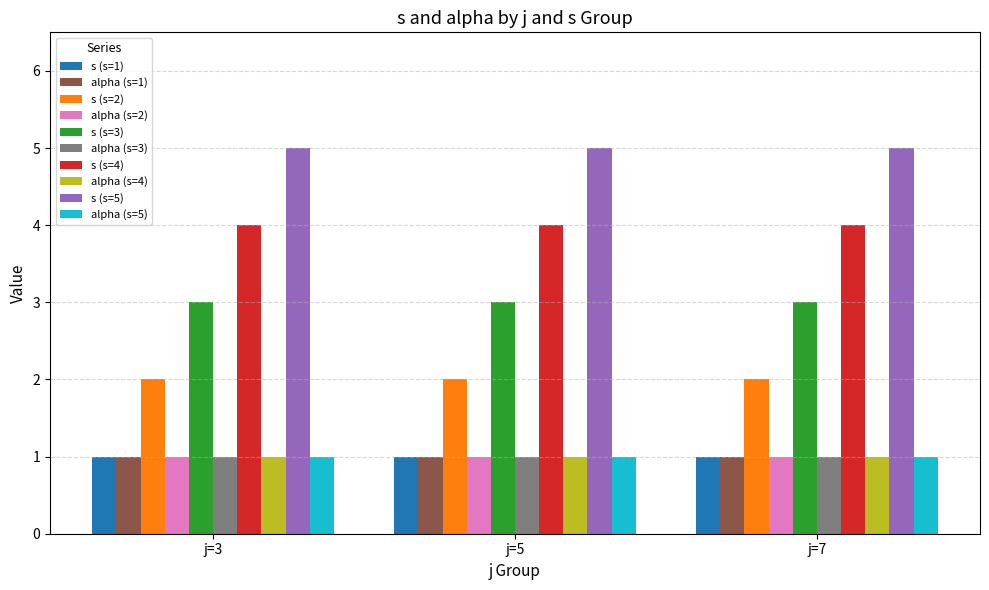

Which series has the largest total across all categories?

s (s=5)